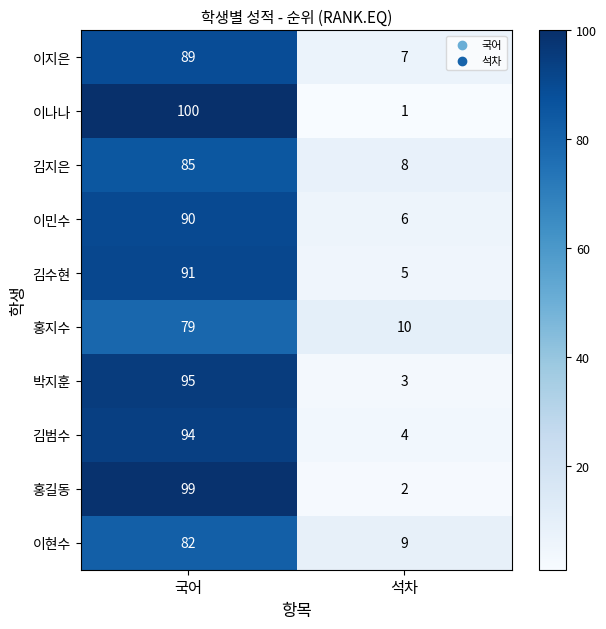

The value of 홍지수 at 석차 is 7. True or false?

False